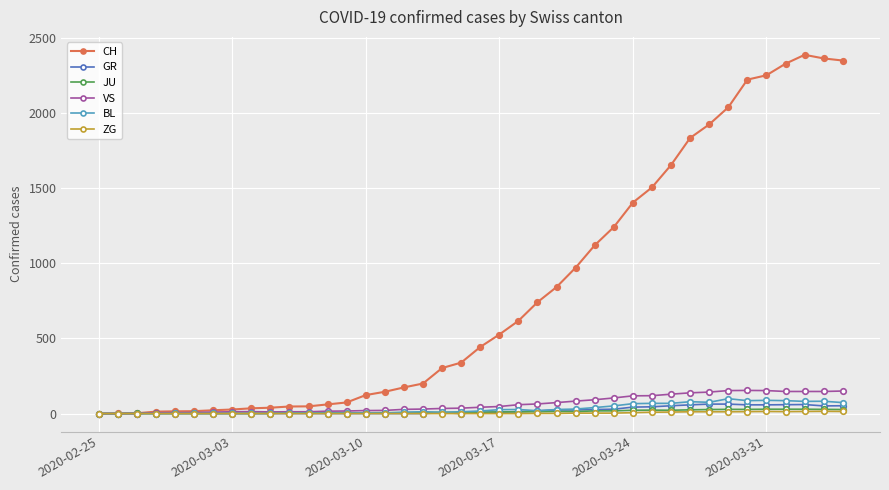

Which series has the widest spread of values?

CH